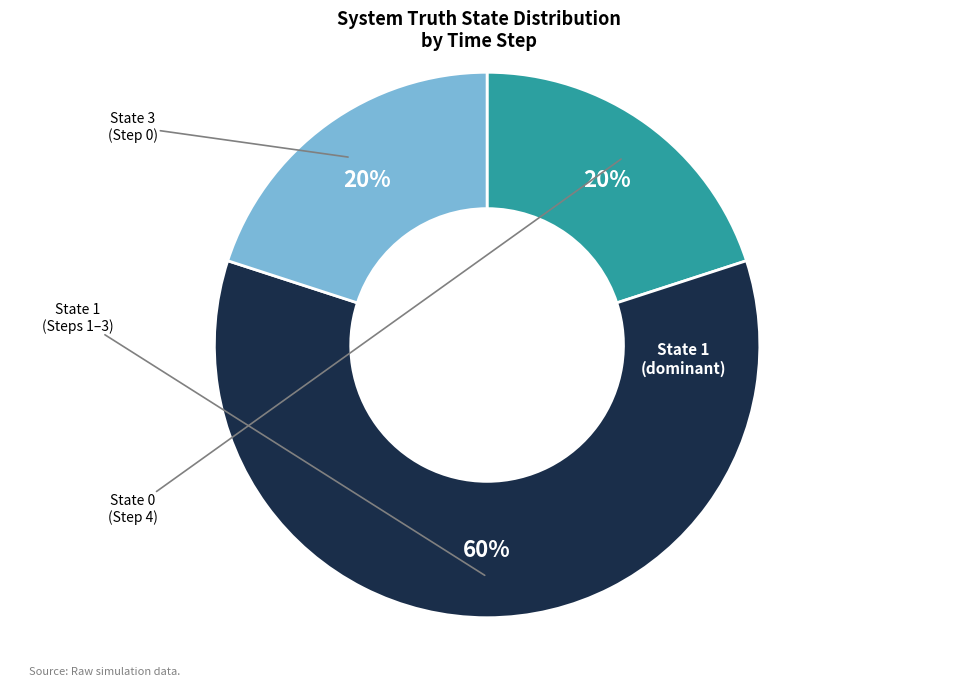

Does any single category account for the majority?

Yes